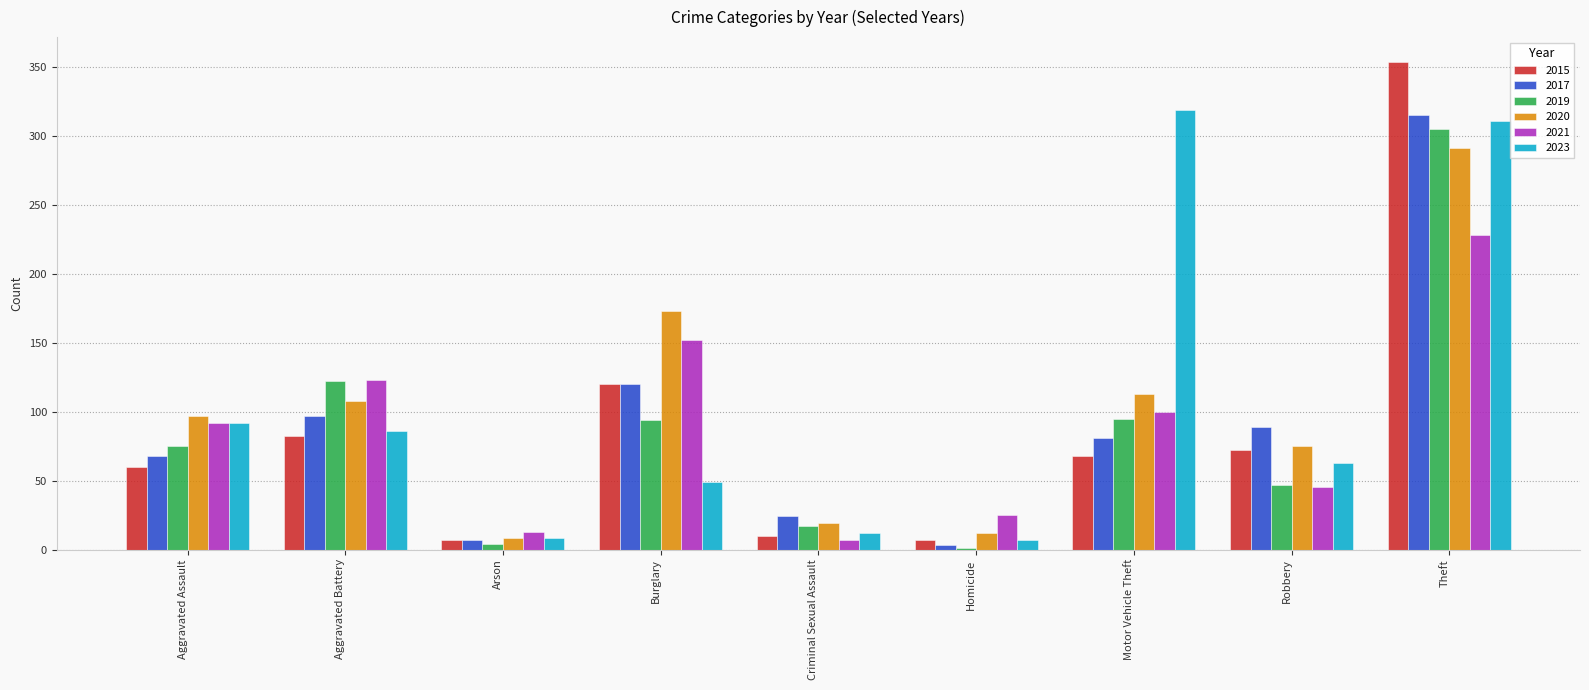

Where is 2019 nearest to the value 153?

Aggravated Battery